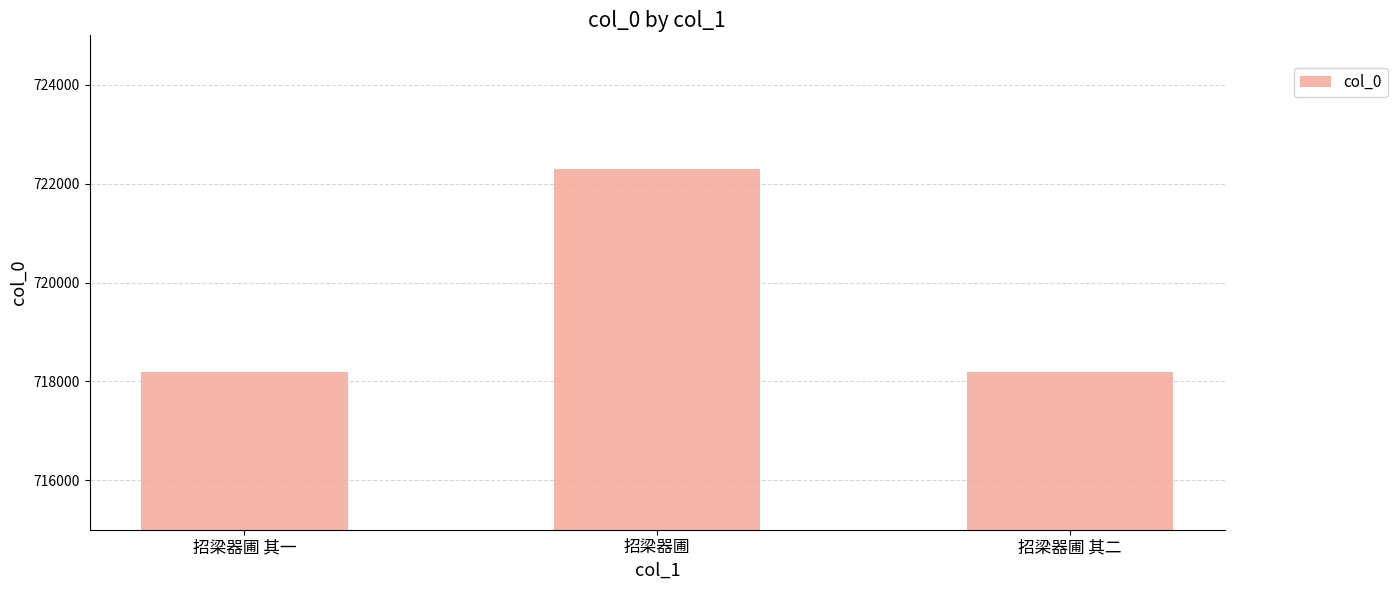

What is the label of the 3rd bar from the right?

招梁器圃 其一